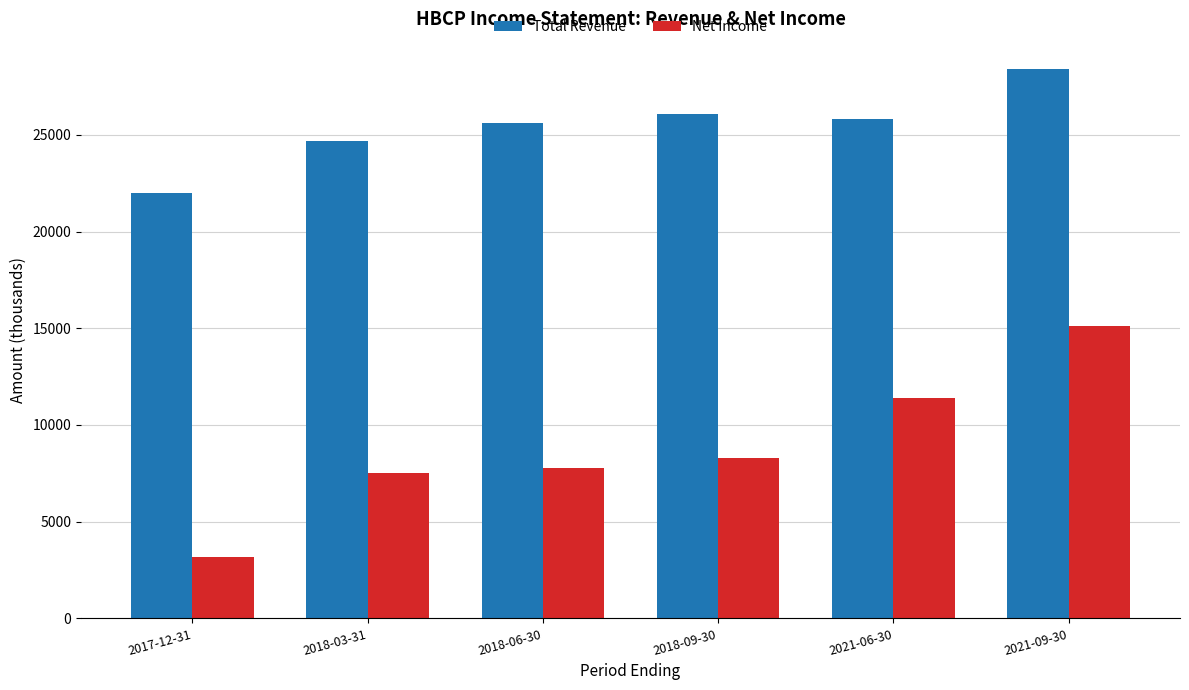

What is the spread (max minus min) of values at 2021-06-30?

14400